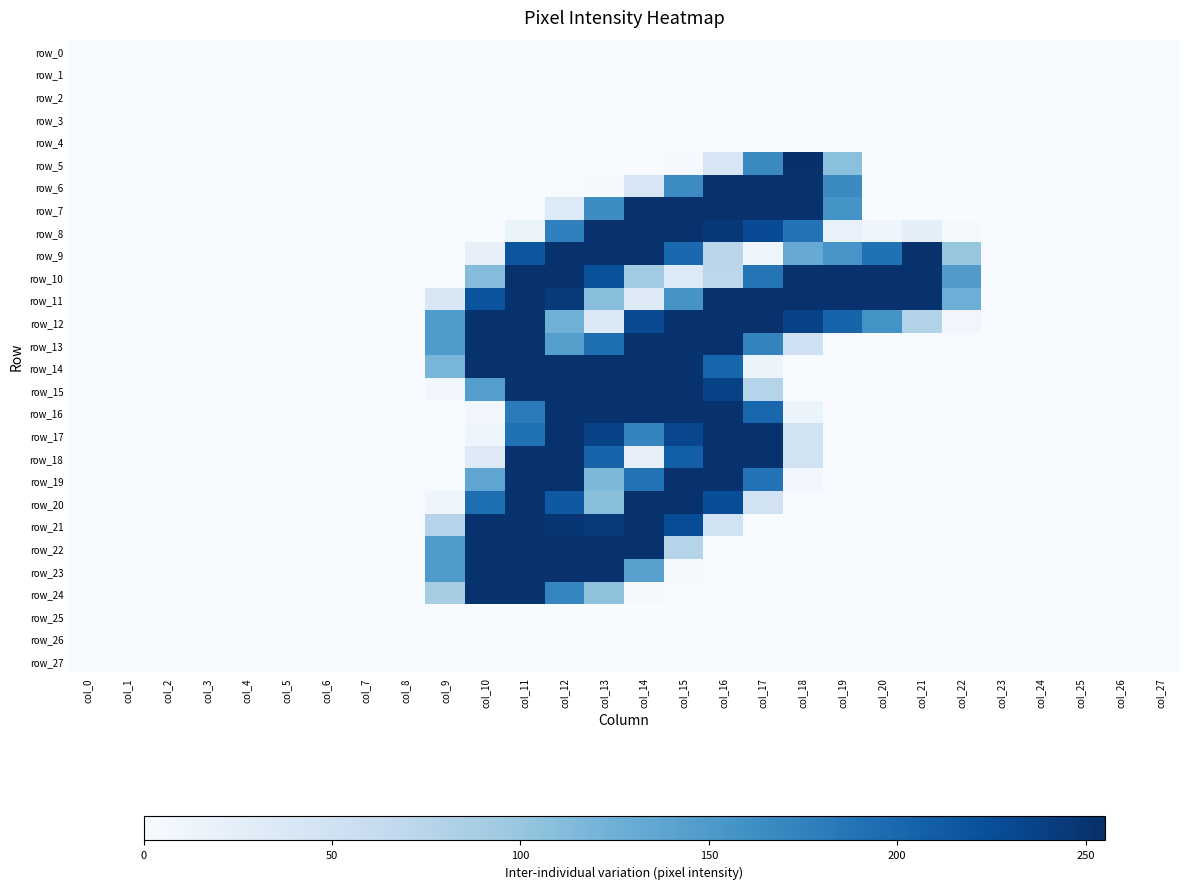

At which category is the sum across all series the highest?

col_11